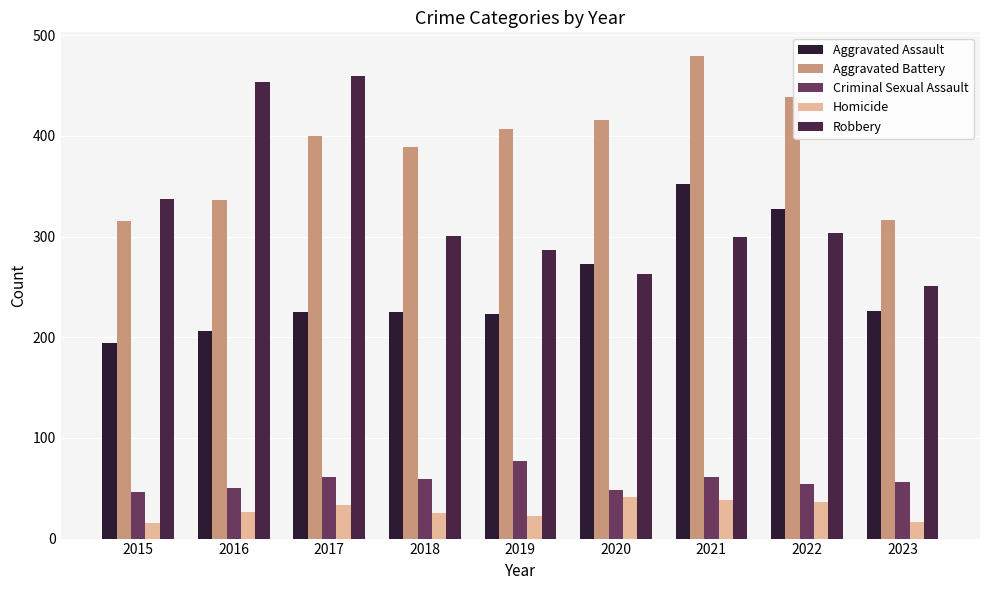

What is the spread (max minus min) of values at 2018?

364